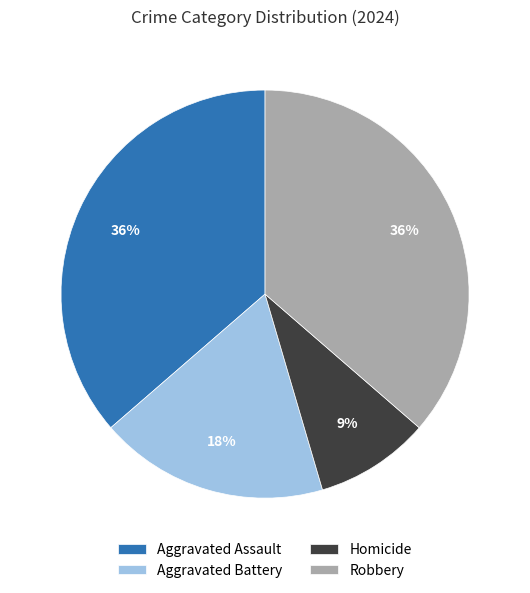

Does Homicide account for over 50% of the chart?

No